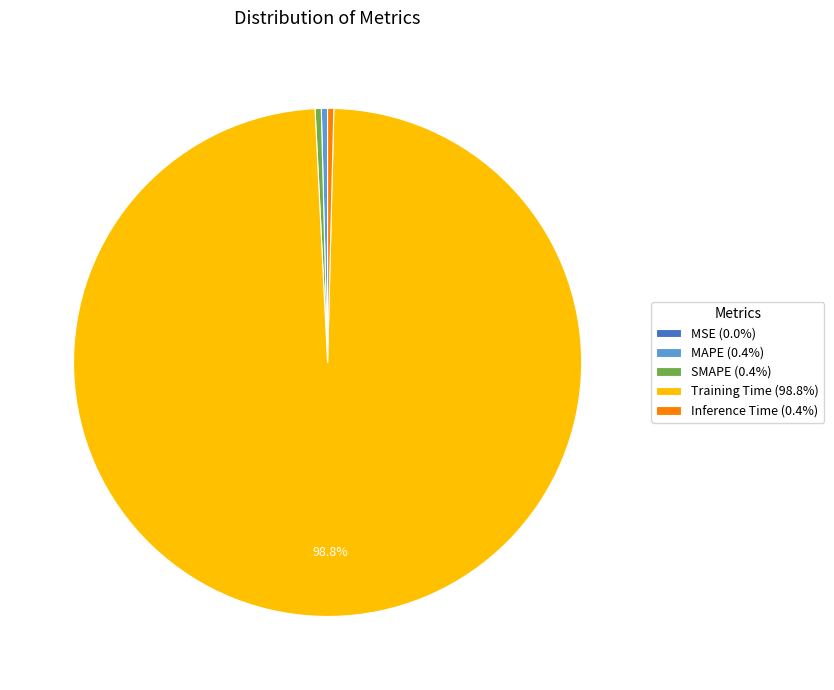

Combined, do Inference Time (0.4%) and SMAPE (0.4%) account for over 50%?

No